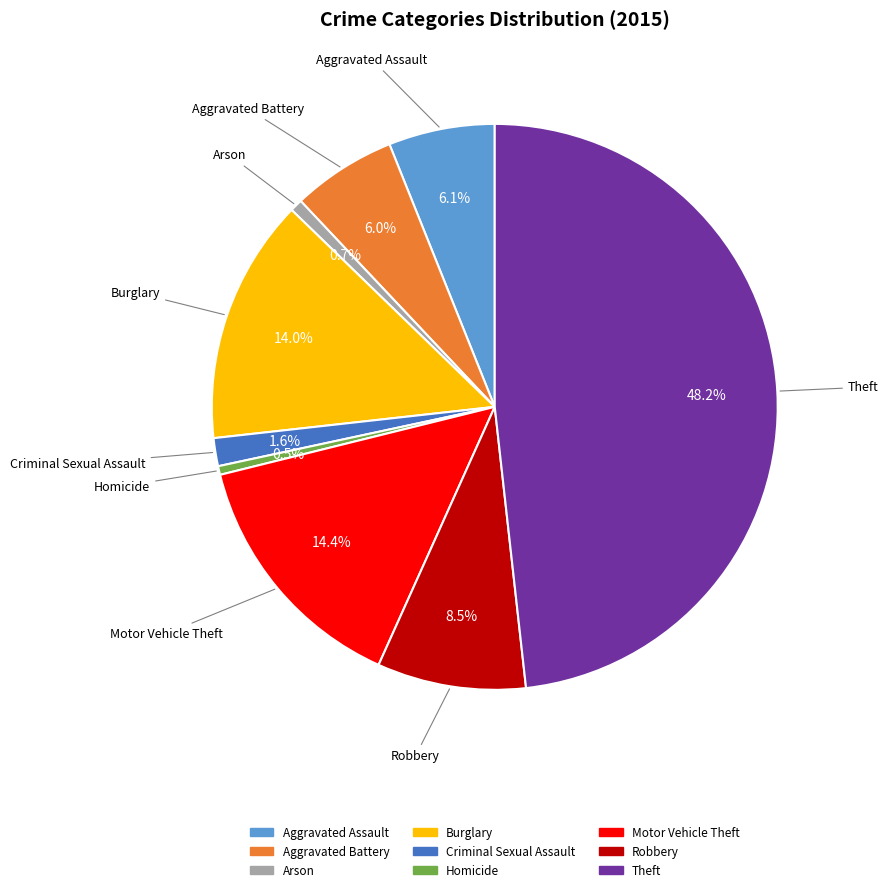

How much of the chart is everything except Homicide?

99.5%